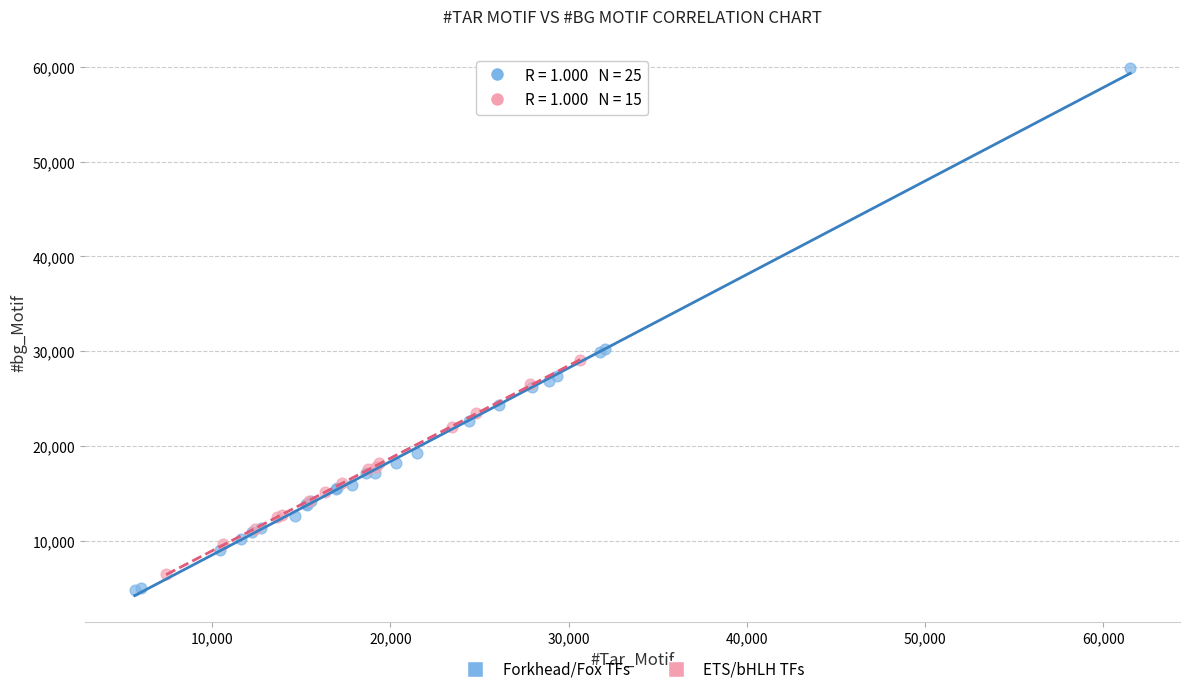

Which series has the widest spread of Y values?

Forkhead/Fox TFs